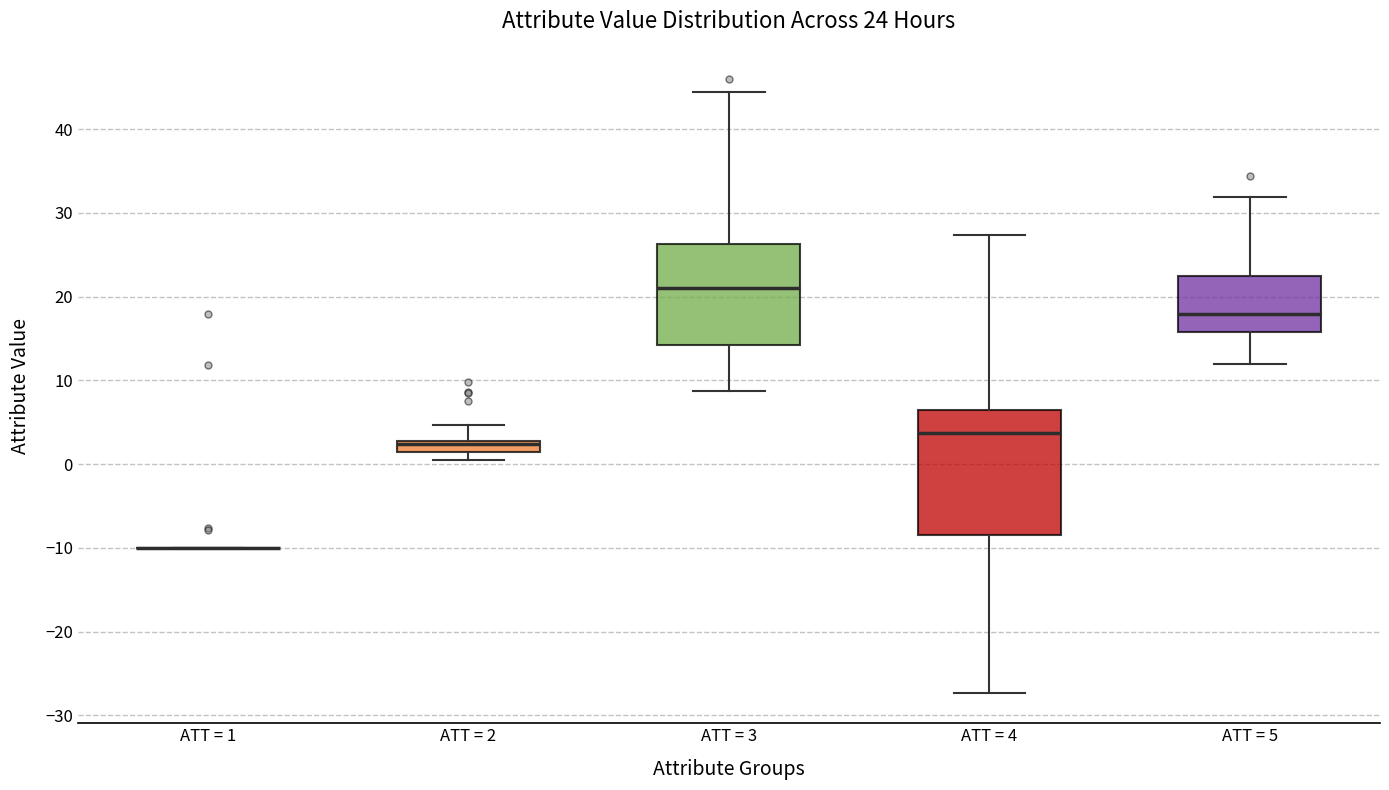

Which box is the tallest, from its lower edge to its upper edge?

ATT = 4